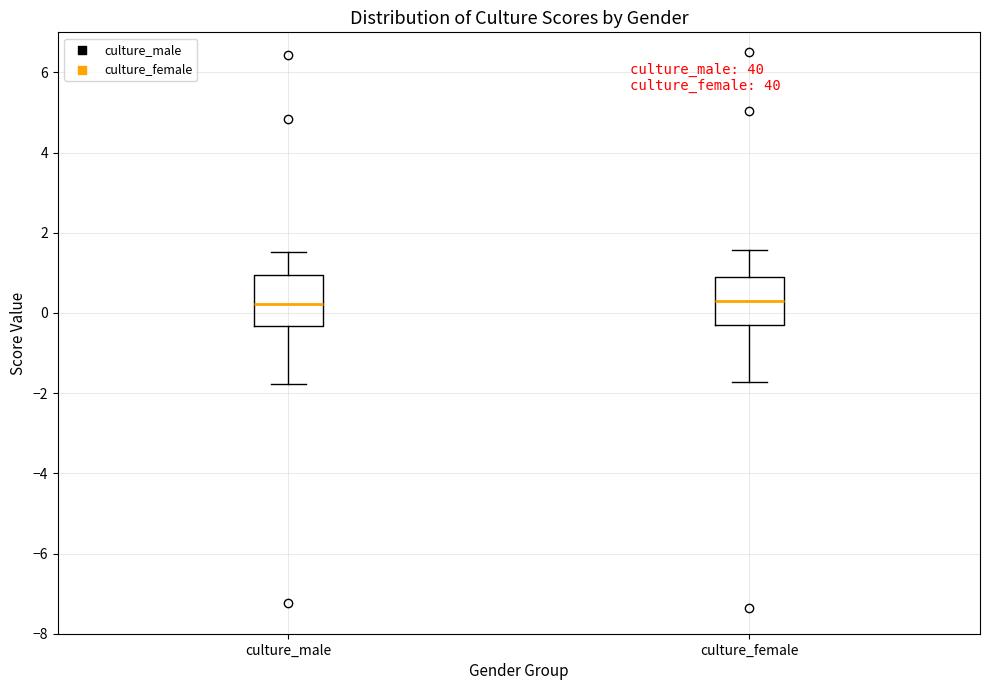

Where does the upper whisker of the box for culture_male end on the y-axis? The values are not printed on the chart, so give them approximately, as read against the axis.

1.6